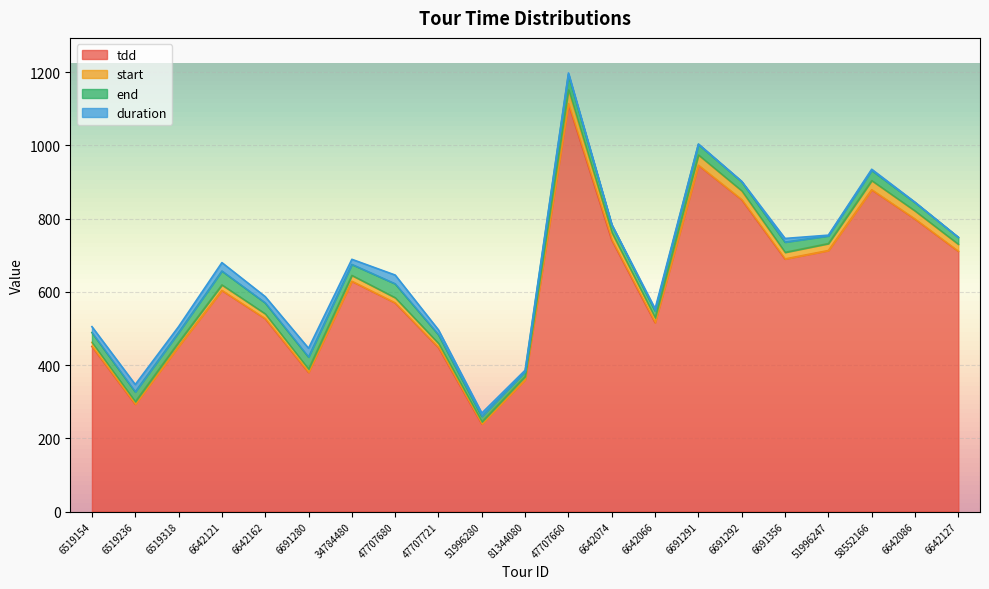

The start series shows 840 at 6642162. True or false?

False